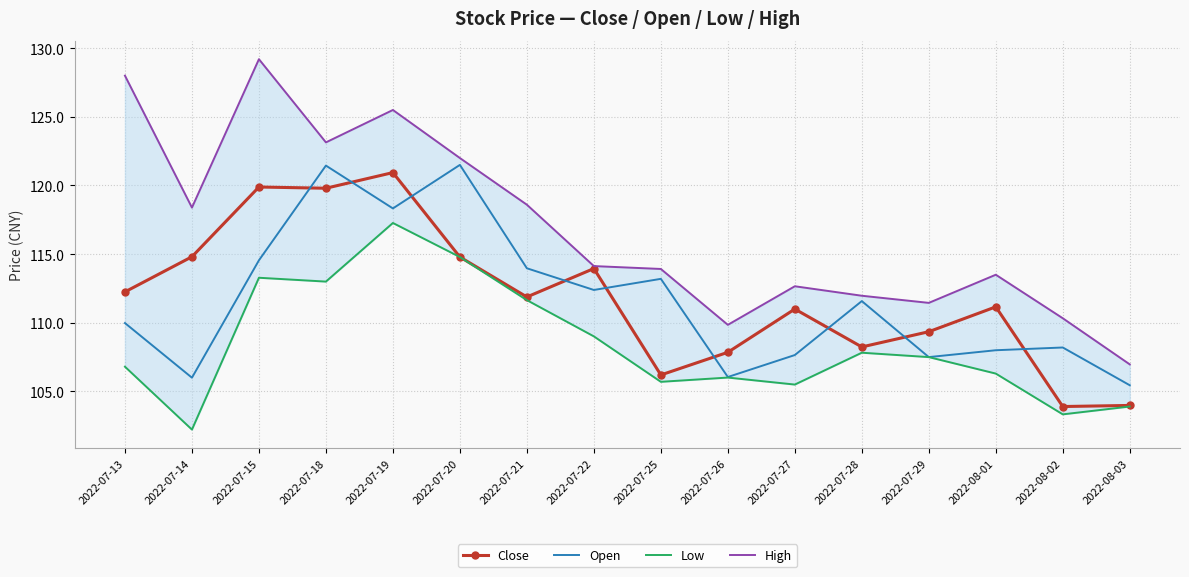

At which label is Close closest to 112?

2022-07-21